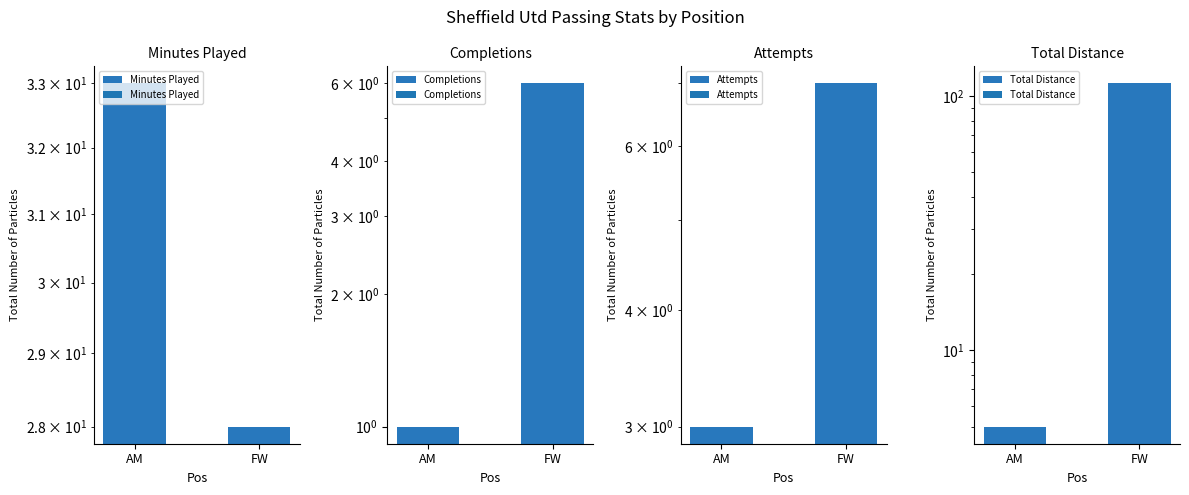

Rank the series by their maximum value, from highest to lowest.

Total Distance, Minutes Played, Attempts, Completions